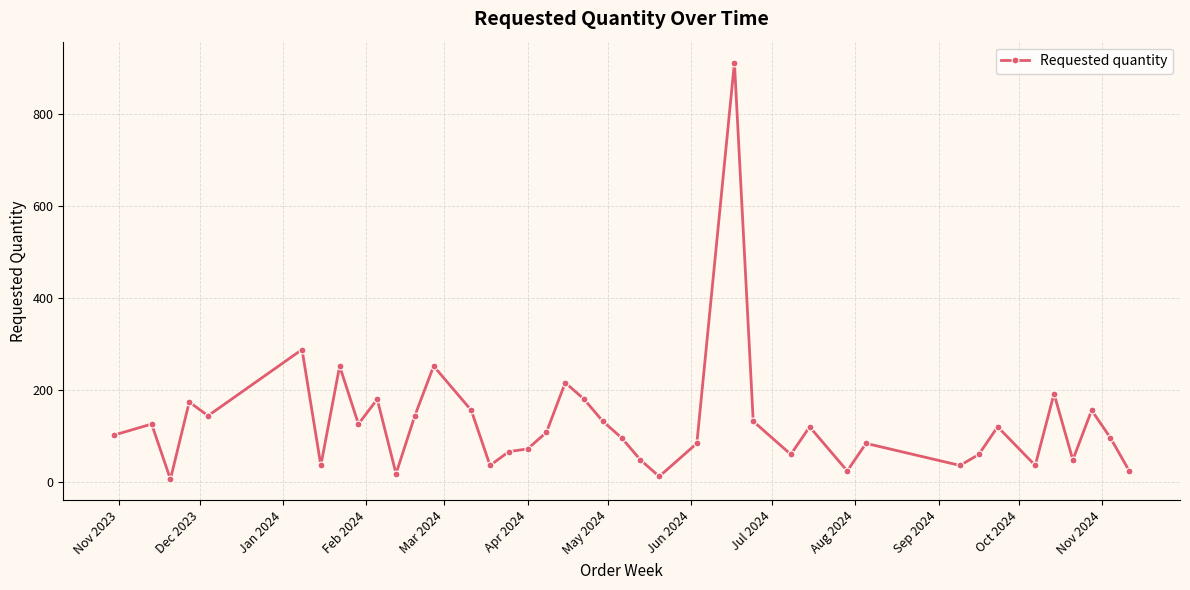

What is the difference between the maximum and minimum values?

906